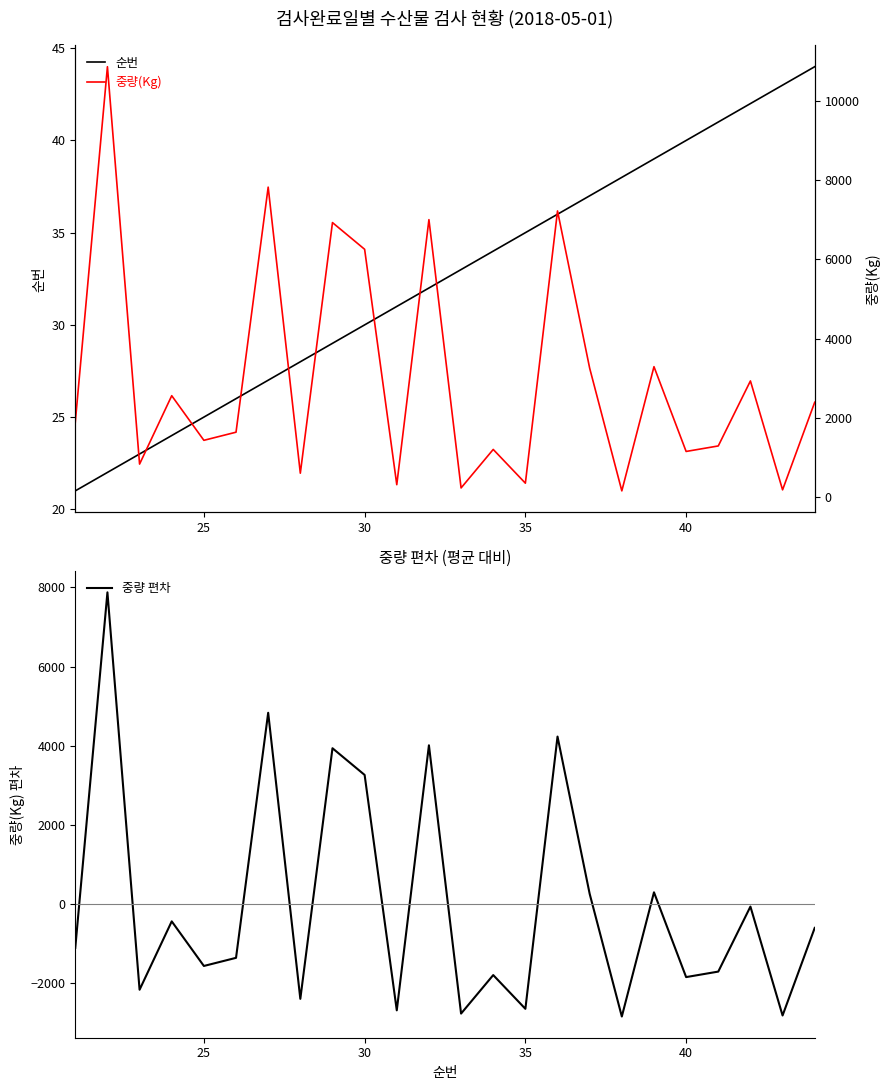

What is the difference between the second highest and minimum values in the 중량(Kg) series?

7667.0